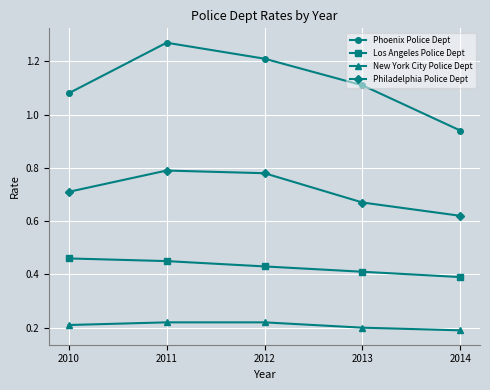

Which series has the widest spread of values?

Phoenix Police Dept